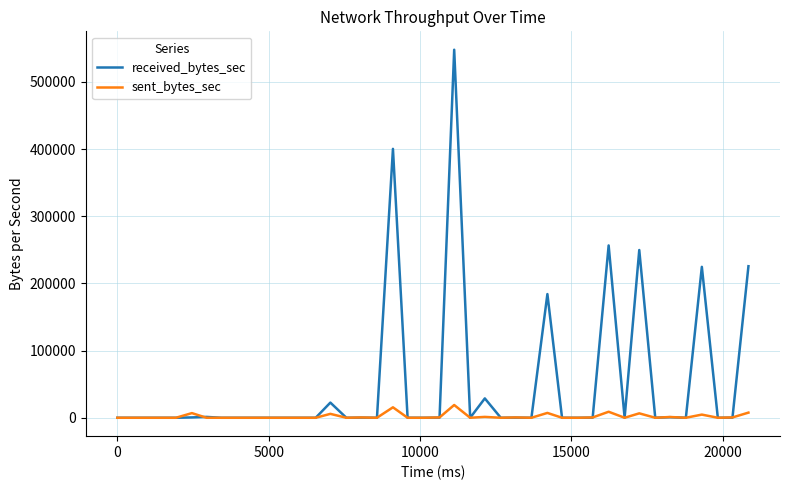

List the series in order of their overall mean, lowest first.

sent_bytes_sec, received_bytes_sec